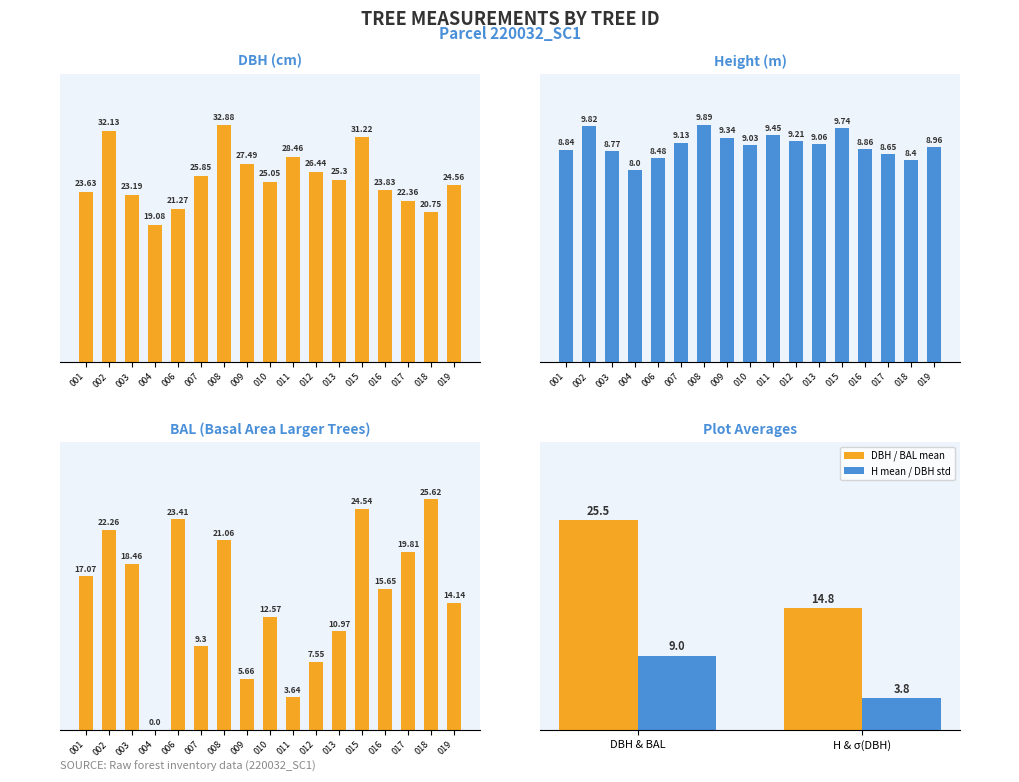

Reading right to left, extract all data points from this chart.

dbh: 24.6	20.8	22.4	23.8	31.2	25.3	26.4	28.5	25.1	27.5	32.9	25.9	21.3	19.1	23.2	32.1	23.6
h: 9.0	8.4	8.7	8.9	9.7	9.1	9.2	9.4	9.0	9.3	9.9	9.1	8.5	8.0	8.8	9.8	8.8
bal: 14.1	25.6	19.8	15.7	24.5	11.0	7.5	3.6	12.6	5.7	21.1	9.3	23.4	0.0	18.5	22.3	17.1